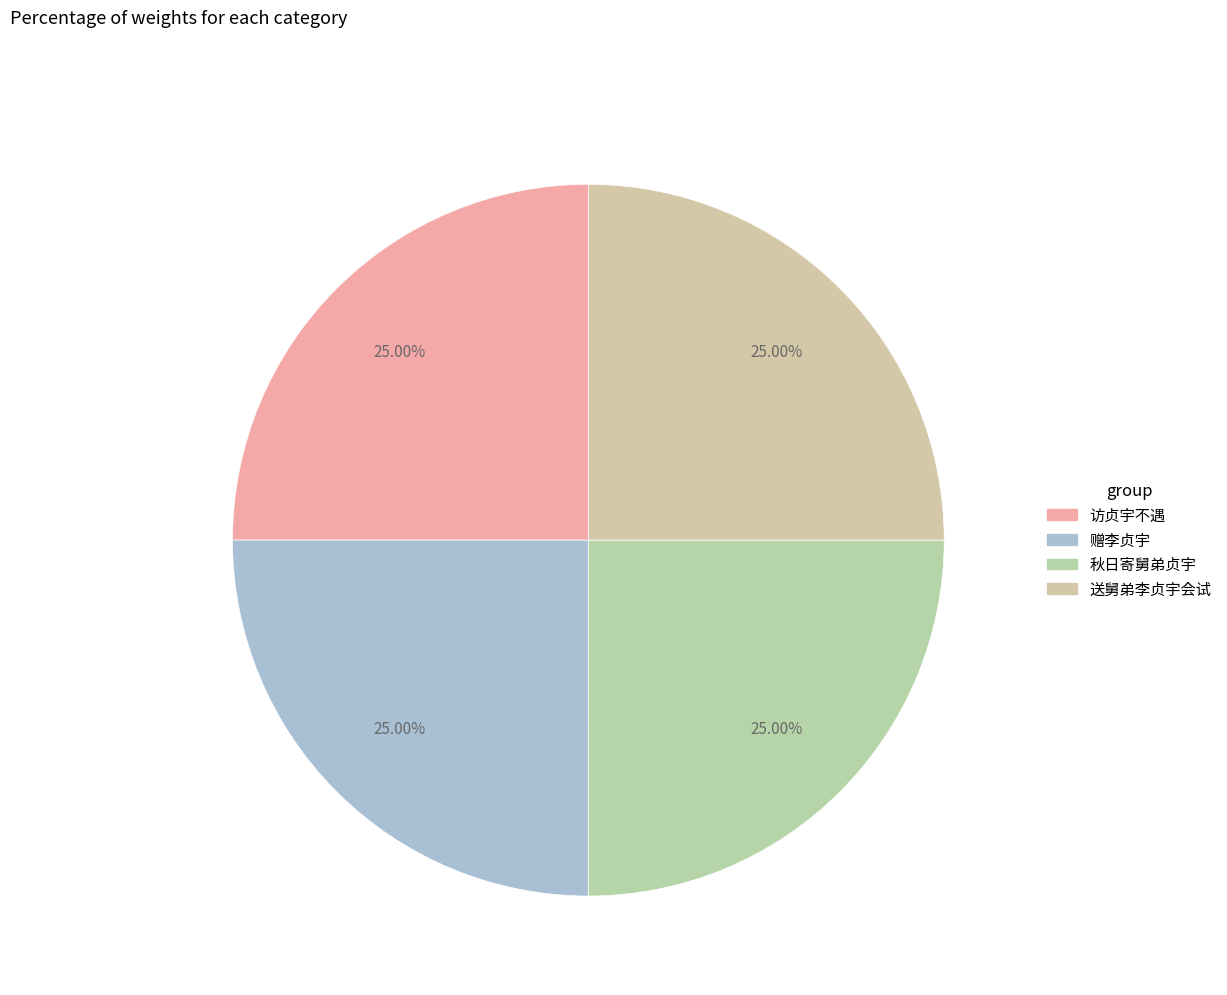

Rank the categories by value from highest to lowest.

秋日寄舅弟贞宇, 访贞宇不遇, 送舅弟李贞宇会试, 赠李贞宇